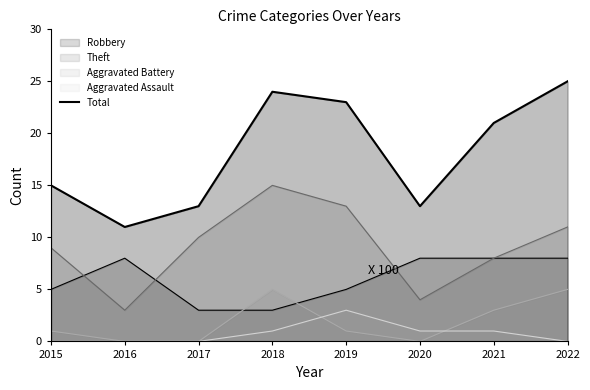

True or false: the data has more than 1 interior local peaks.

False